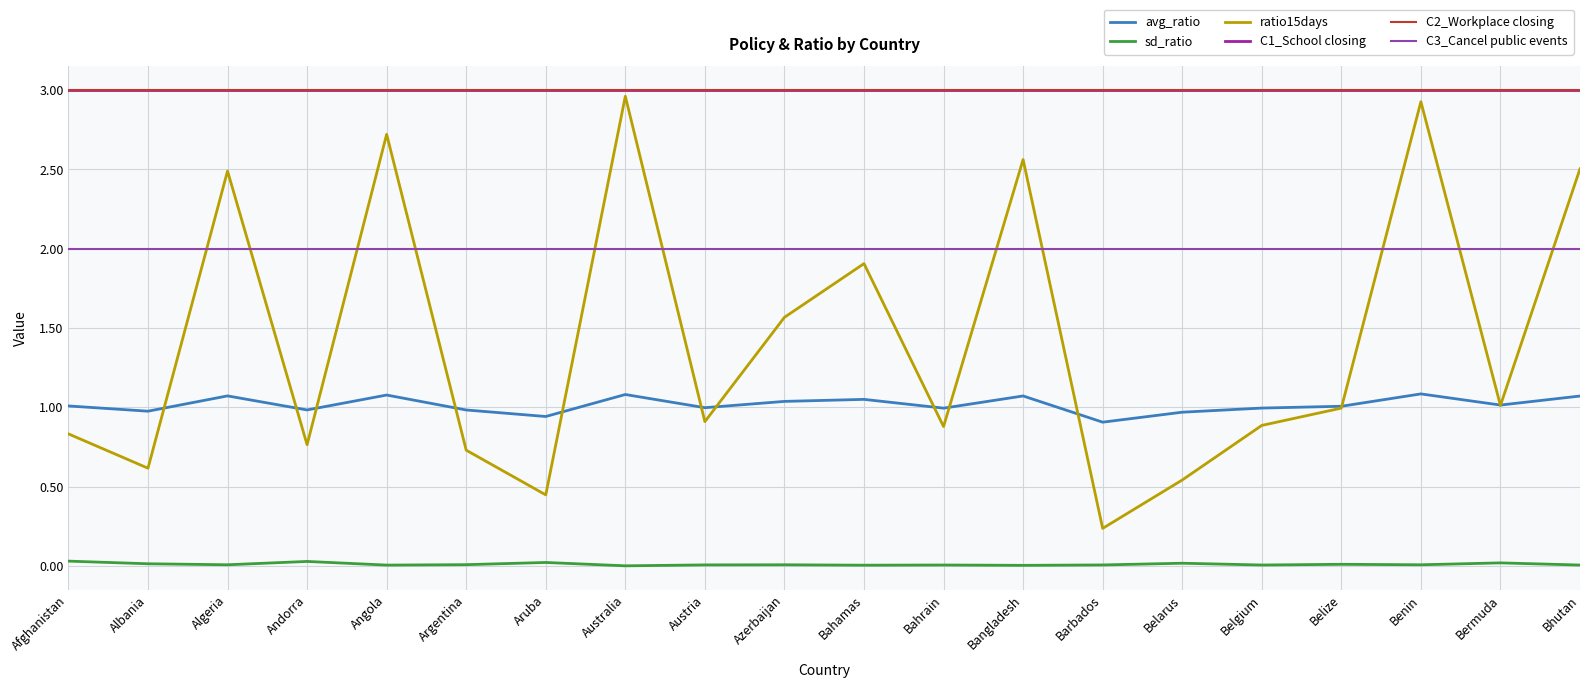

The C2_Workplace closing series shows 3.0 at Austria. True or false?

True